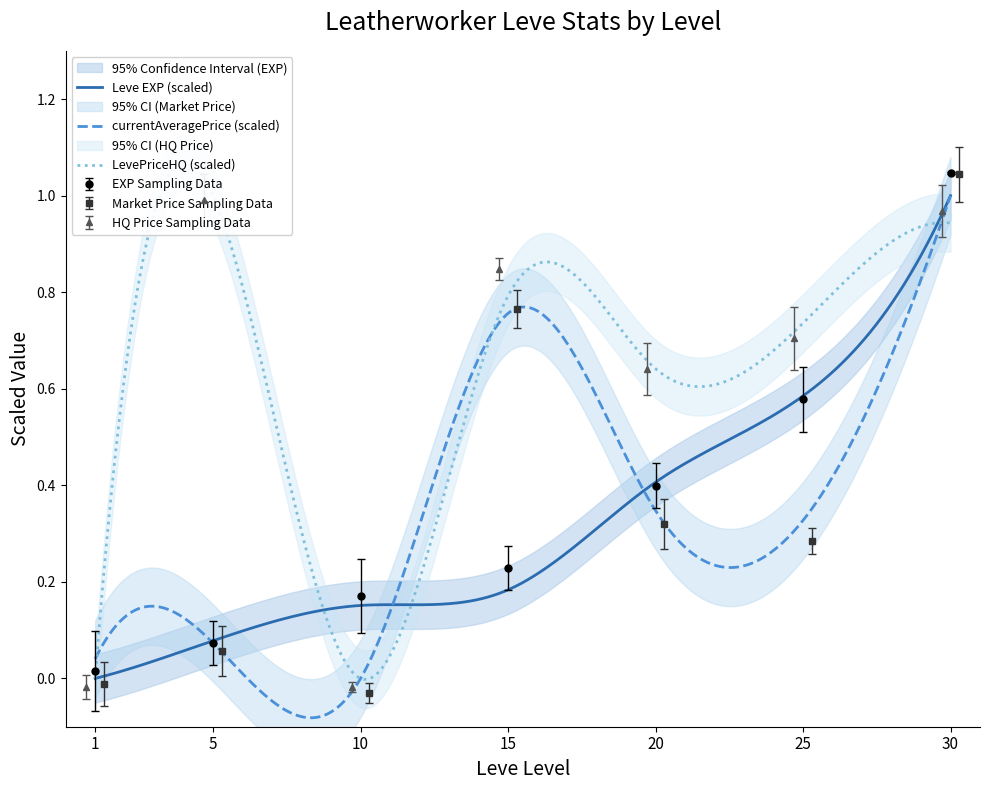

What is the highest value of the Leve EXP series?

1.0